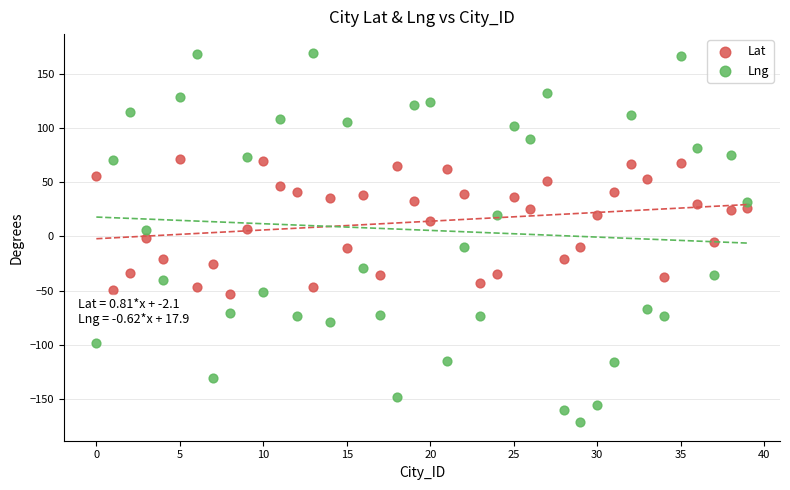

Which series has the largest Y range (max minus min)?

Lng